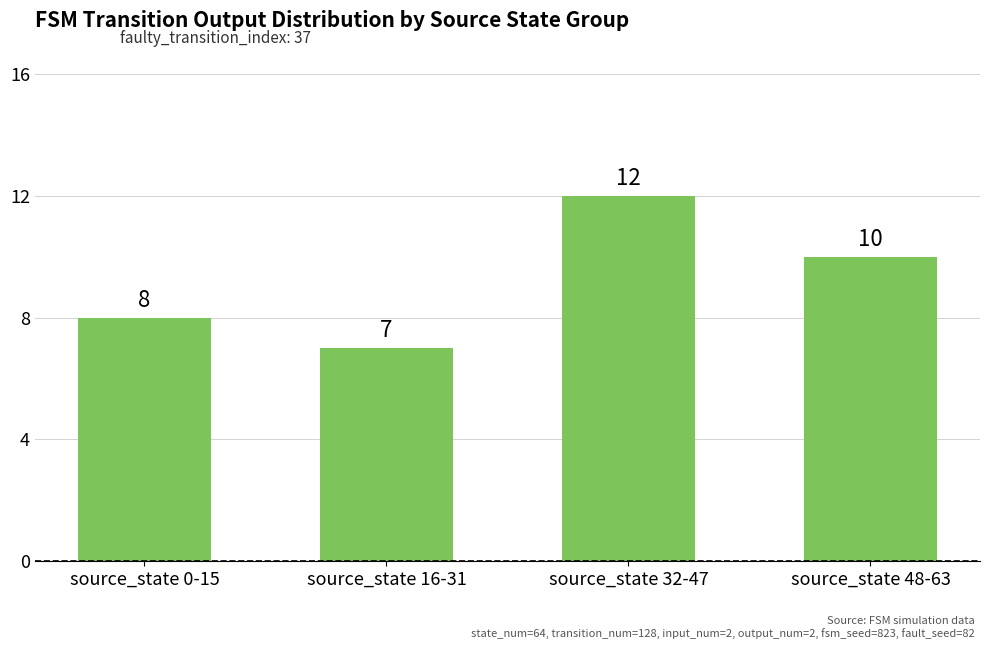

How many values are between 8 and 12?

3